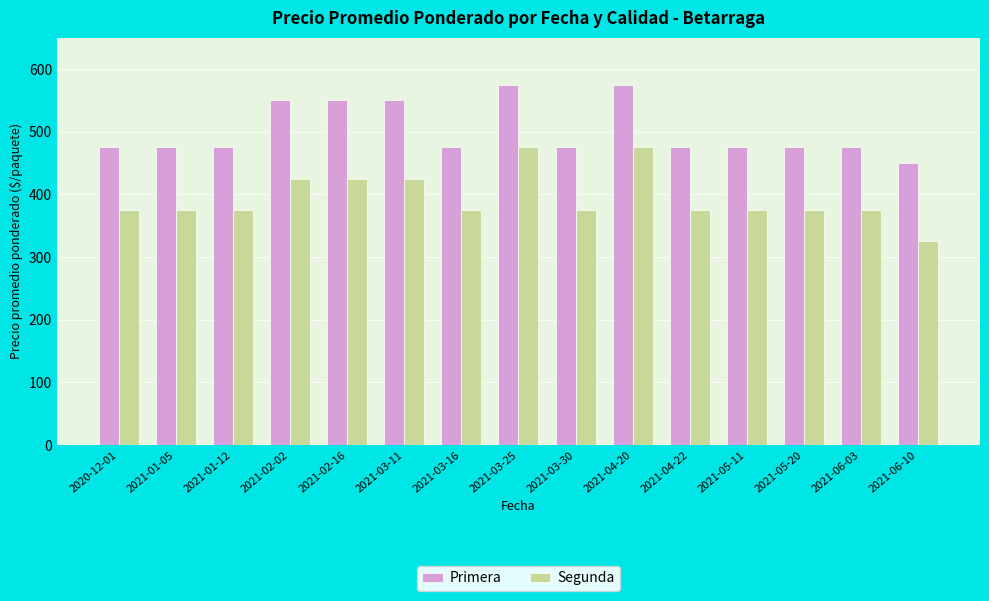

How many groups of bars are there?

15